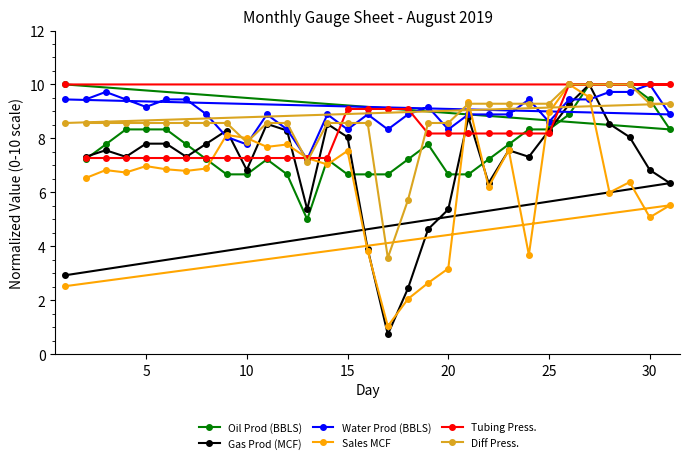

Is it true that Gas Prod (MCF) equals 10.4 at 5?

False